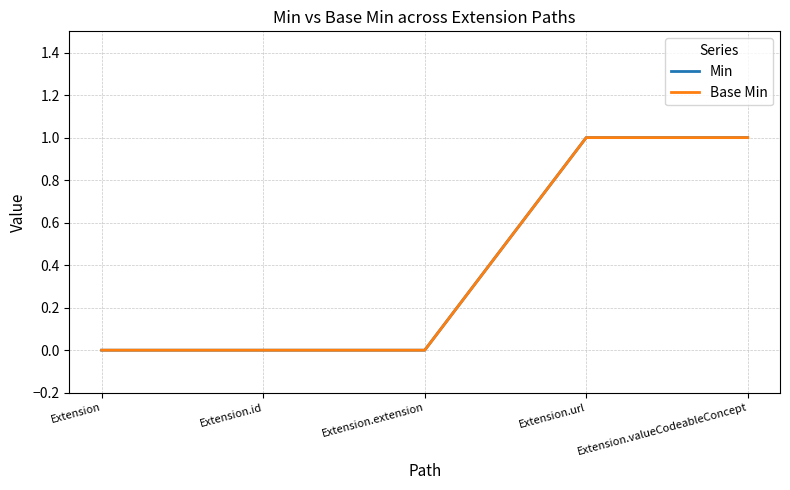

Which series changed the most between Extension.id and Extension.valueCodeableConcept?

Min